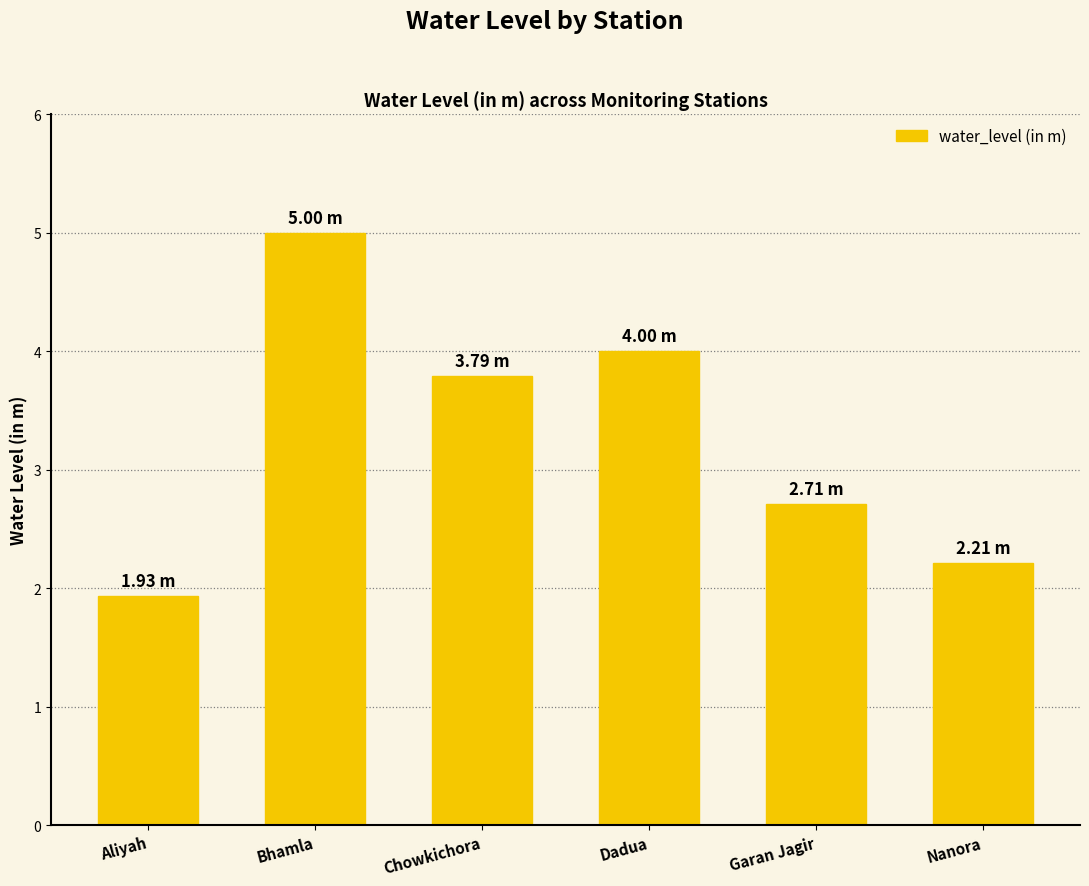

Where does the data first go above 3?

Bhamla